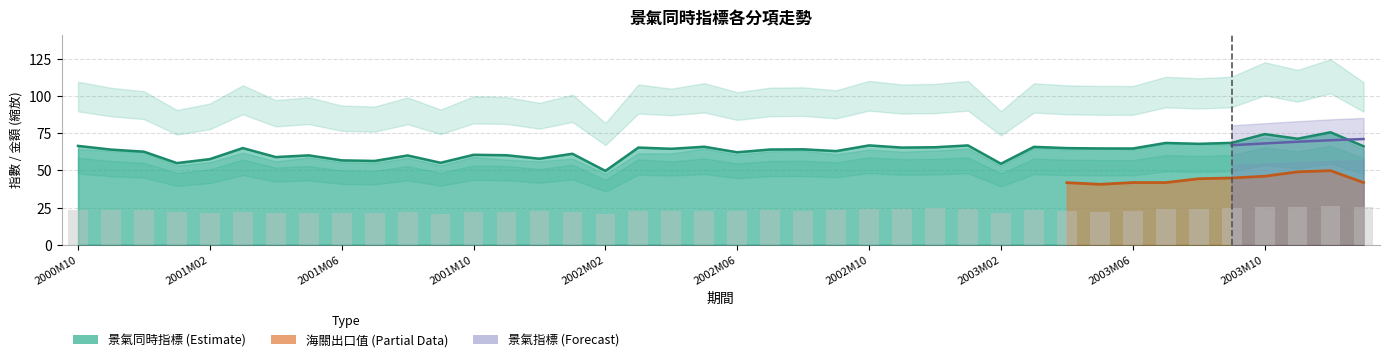

What is the ratio of the value at 2001M02 to the value at 2002M06?

1.1